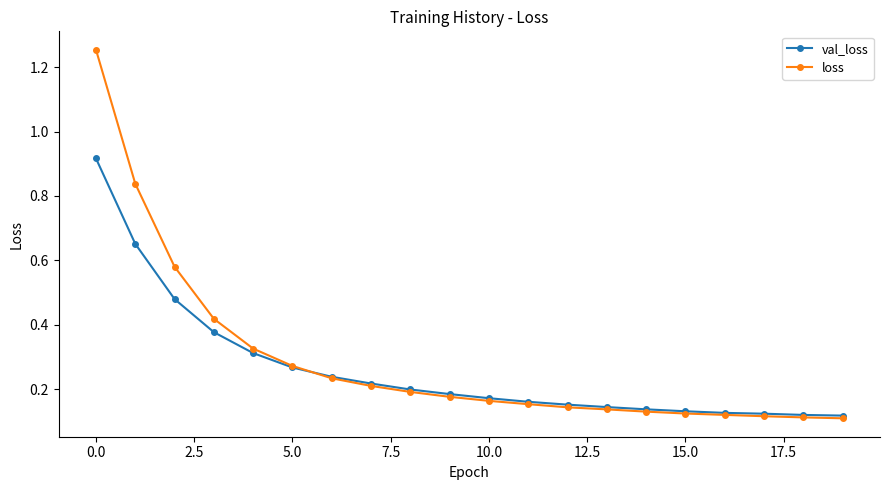

Count the val_loss values in the range 0 to 1.

20